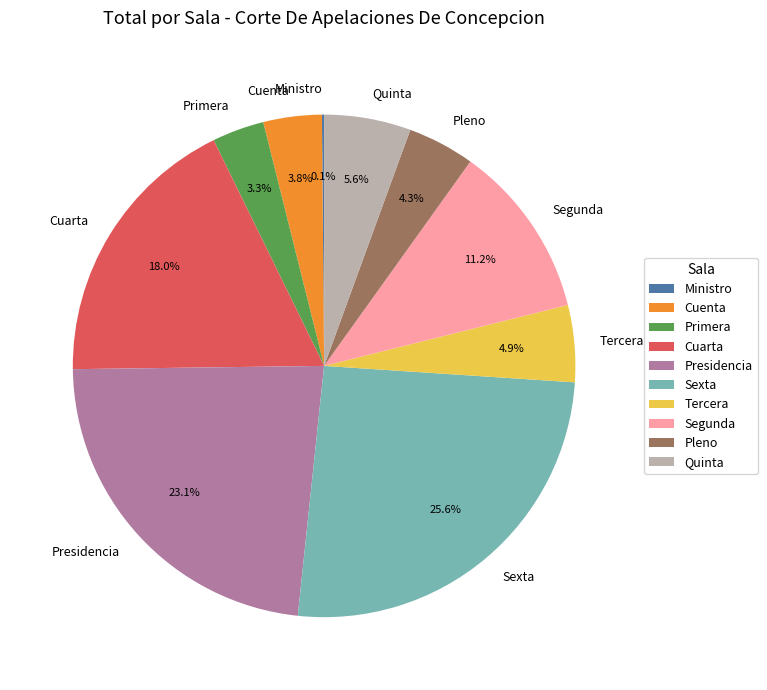

What is the largest slice in the pie chart?

Sexta